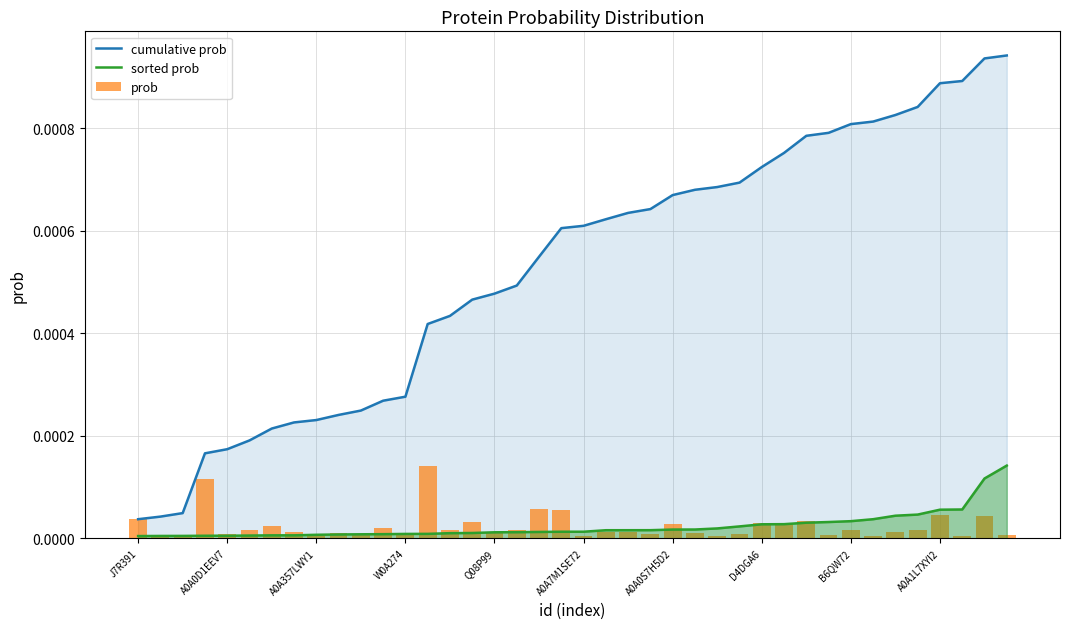

The cumulative prob series shows 0.0 at 38. True or false?

False